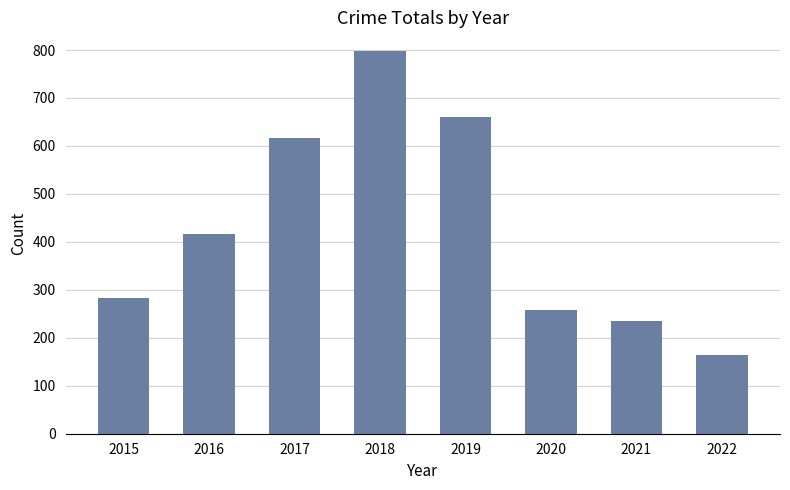

True or false: the data shows 282 at 2015.

True